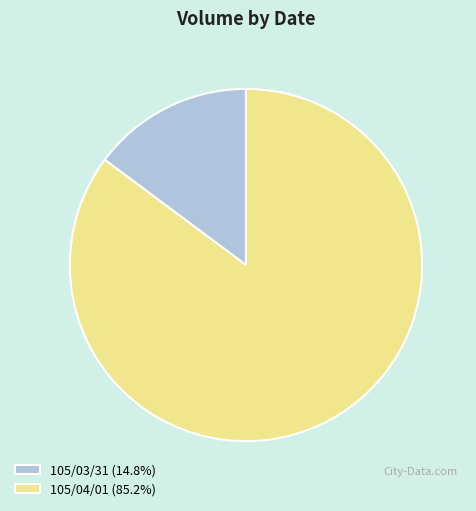

Approximately how many times larger is the value at 105/04/01 compared to 105/03/31?

5.8